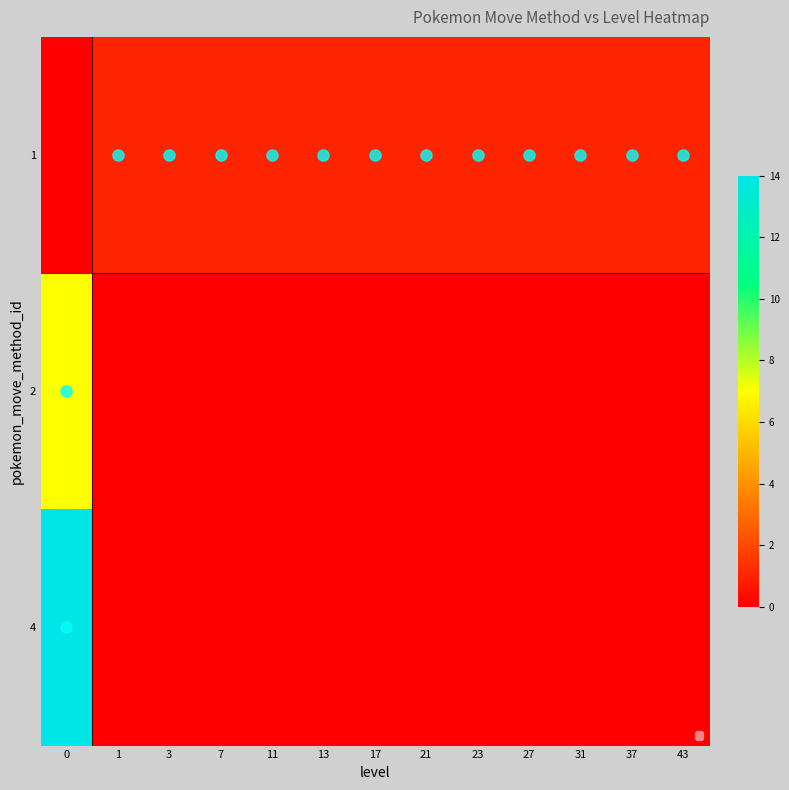

At how many categories does at least one series exceed 10?

1